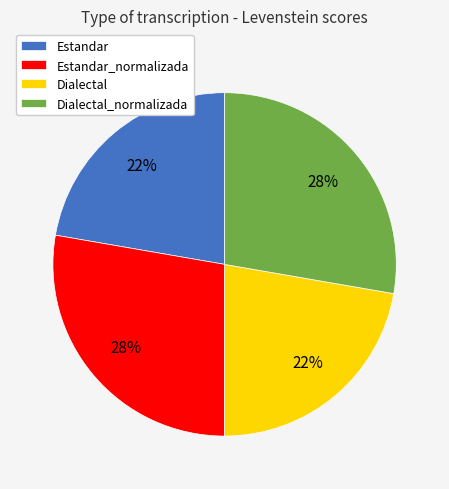

What is the ratio of the value at Estandar to the value at Dialectal?

1.0